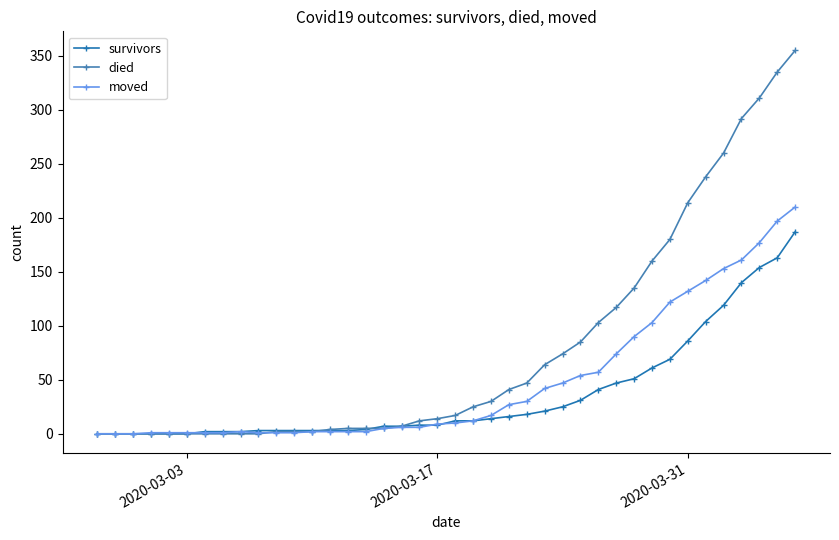

What is the highest value of the died series?

355